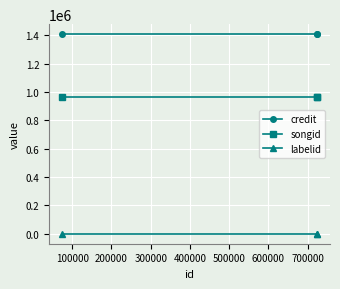

How many lines are shown in the chart?

3